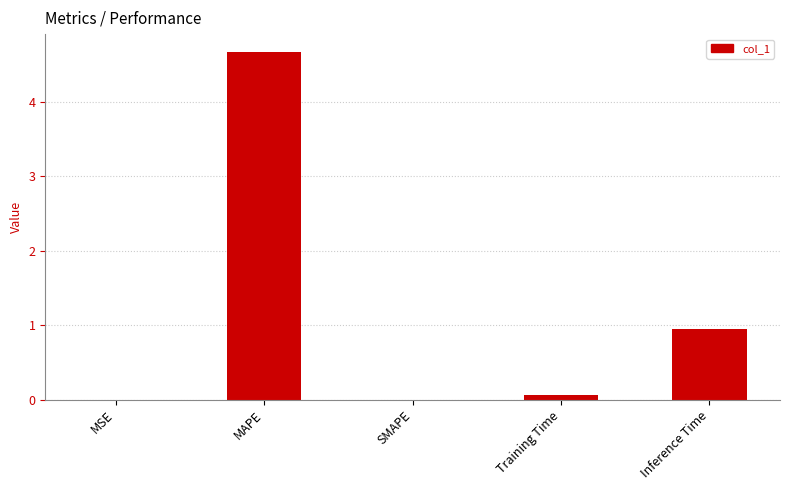

Which label corresponds to the largest value in the chart?

MAPE